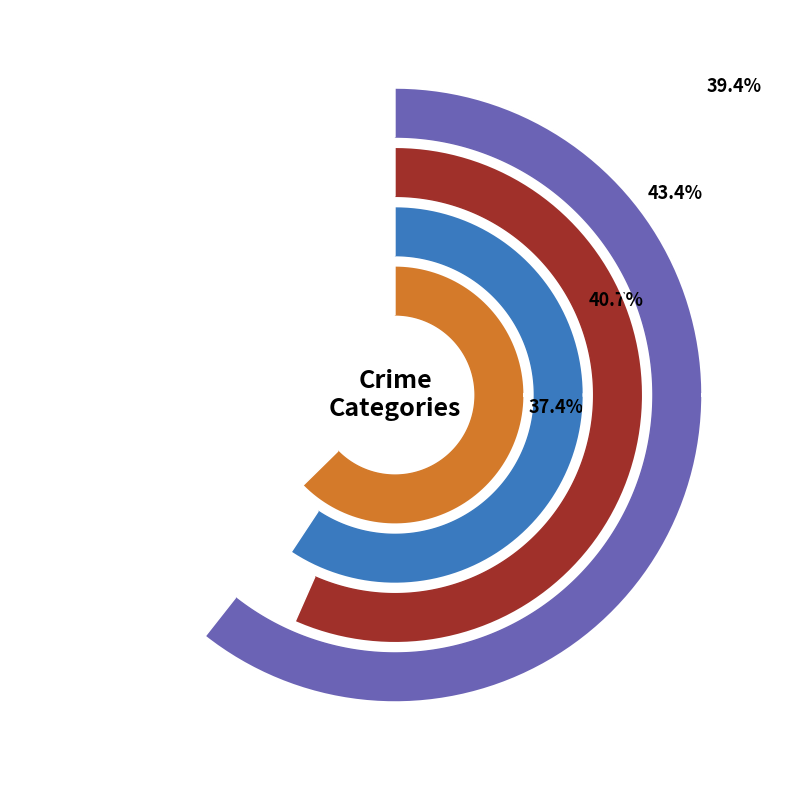

Combined, what portion of the pie is Aggravated Battery and Homicide?

34.9%